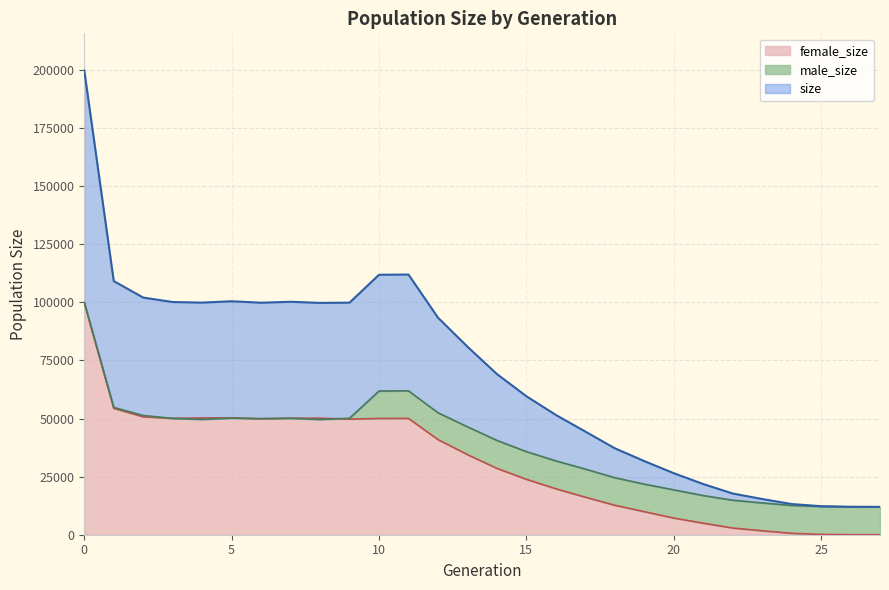

The value of size at 9 is 160257. True or false?

False